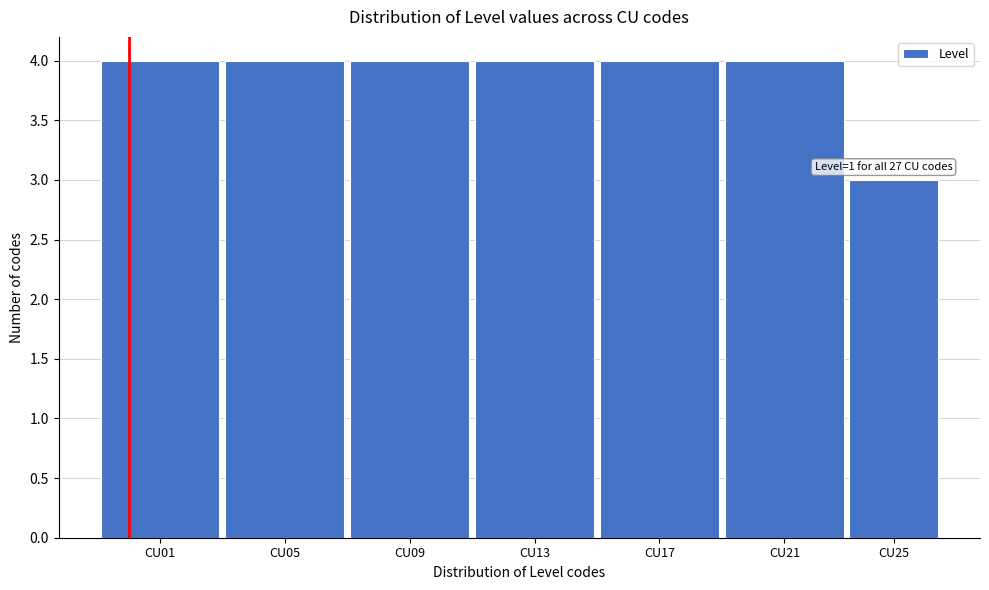

Reading left to right, transcribe all the data shown in this chart.

CU01=4	CU05=4	CU09=4	CU13=4	CU17=4	CU21=4	CU25=3